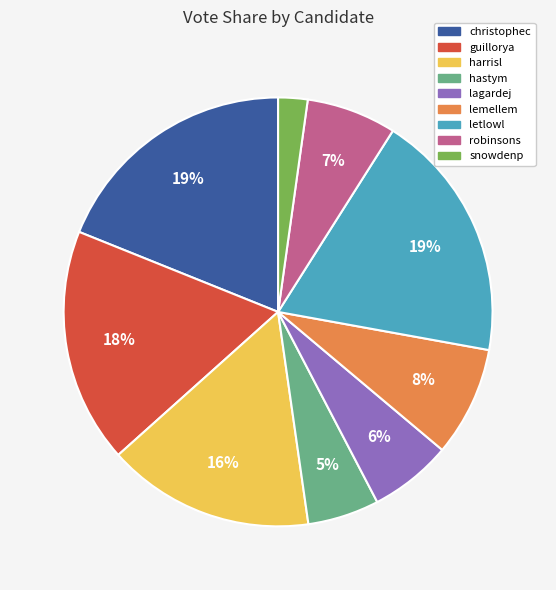

Which has a higher value, christophec or hastym?

christophec